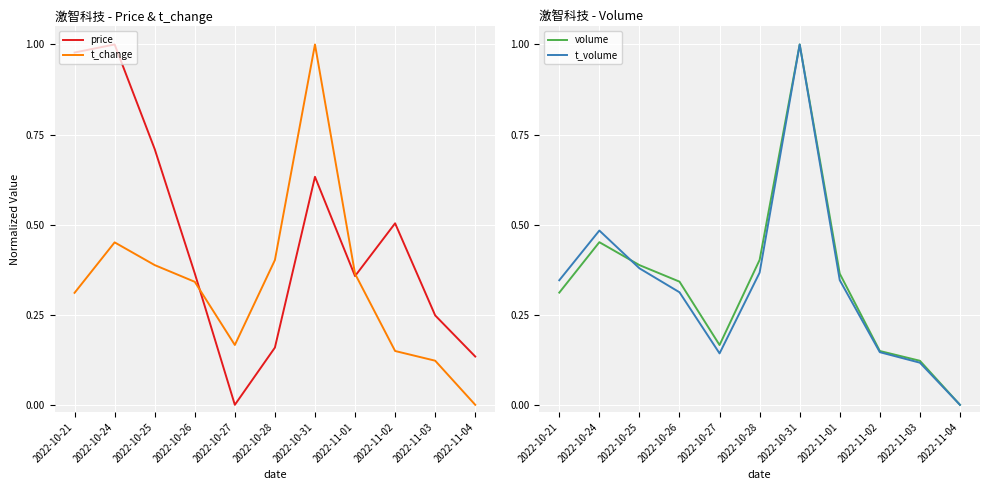

Reading right to left, extract all data points from this chart.

price: 2022-11-04=0.1	2022-11-03=0.2	2022-11-02=0.5	2022-11-01=0.4	2022-10-31=0.6	2022-10-28=0.2	2022-10-27=0.0	2022-10-26=0.4	2022-10-25=0.7	2022-10-24=1.0	2022-10-21=1.0
t_change: 2022-11-04=0.0	2022-11-03=0.1	2022-11-02=0.1	2022-11-01=0.4	2022-10-31=1.0	2022-10-28=0.4	2022-10-27=0.2	2022-10-26=0.3	2022-10-25=0.4	2022-10-24=0.5	2022-10-21=0.3
volume: 2022-11-04=0.0	2022-11-03=0.1	2022-11-02=0.1	2022-11-01=0.4	2022-10-31=1.0	2022-10-28=0.4	2022-10-27=0.2	2022-10-26=0.3	2022-10-25=0.4	2022-10-24=0.5	2022-10-21=0.3
t_volume: 2022-11-04=0.0	2022-11-03=0.1	2022-11-02=0.1	2022-11-01=0.3	2022-10-31=1.0	2022-10-28=0.4	2022-10-27=0.1	2022-10-26=0.3	2022-10-25=0.4	2022-10-24=0.5	2022-10-21=0.3